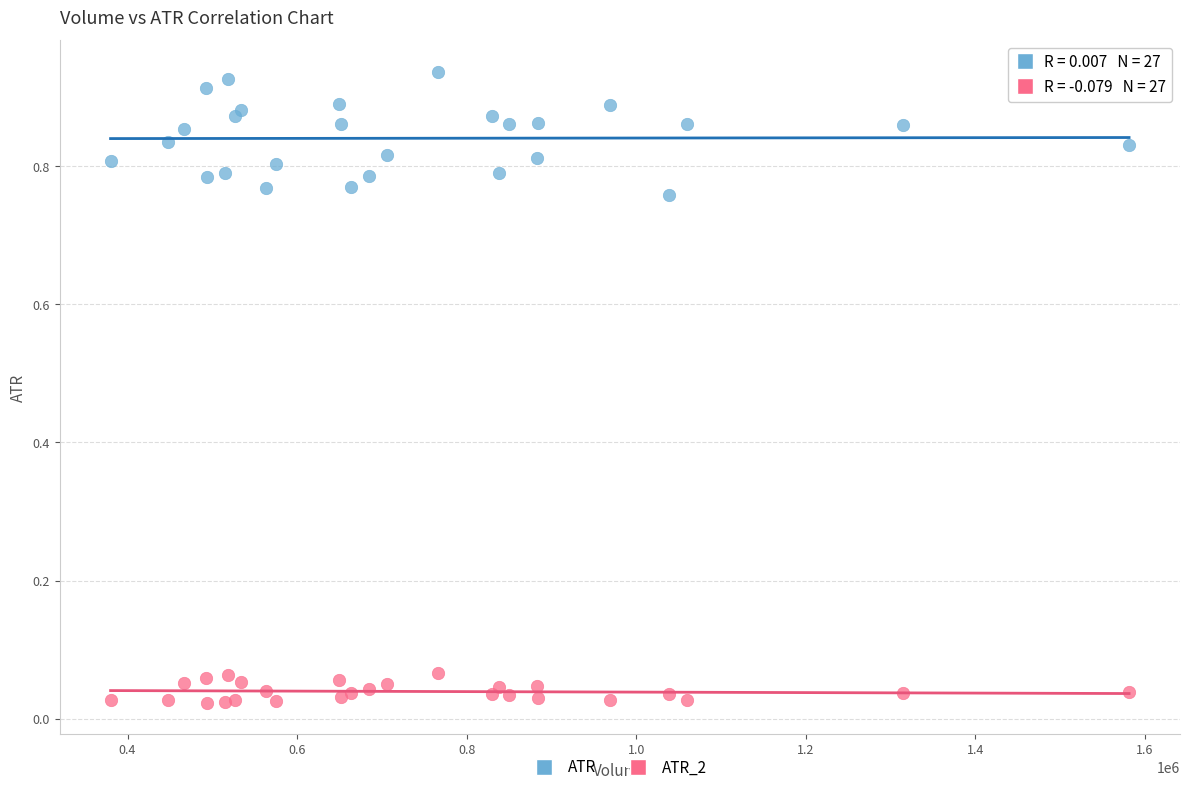

Which series has the widest spread of Y values?

ATR